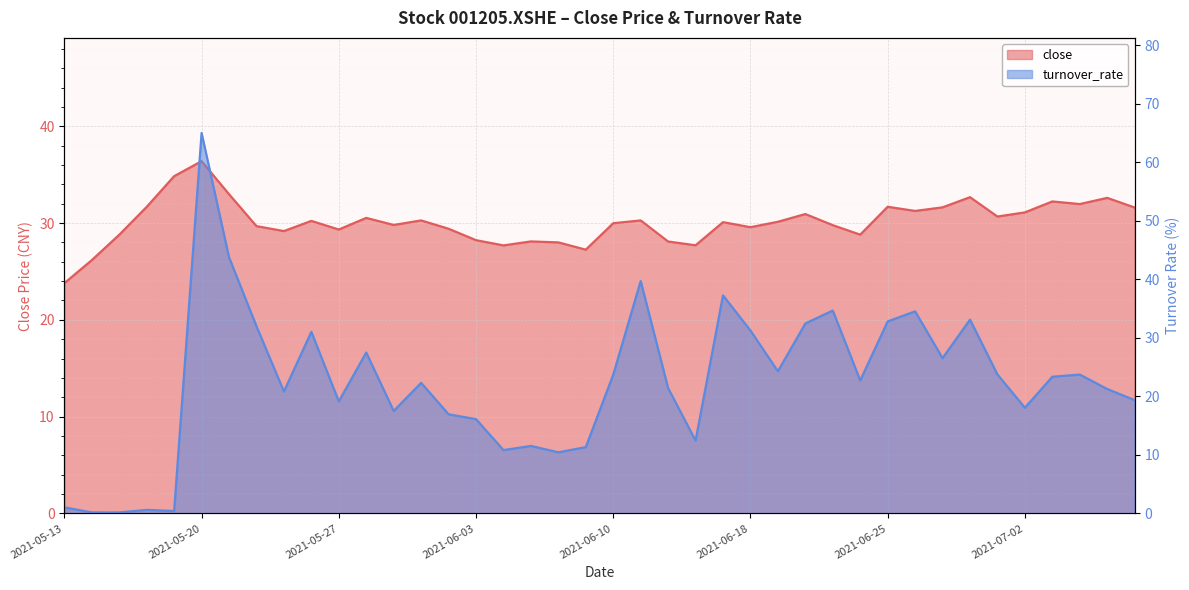

How many data points does each series have?

40